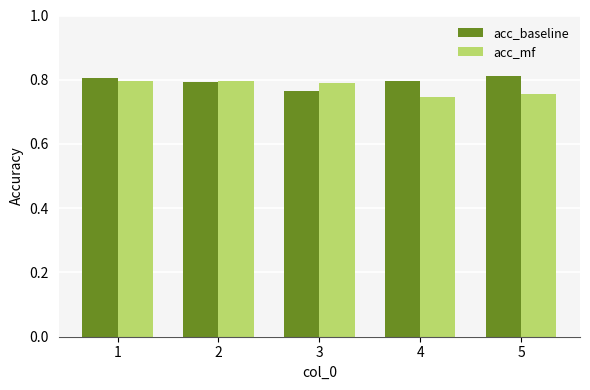

Count the number of data series in this chart.

2